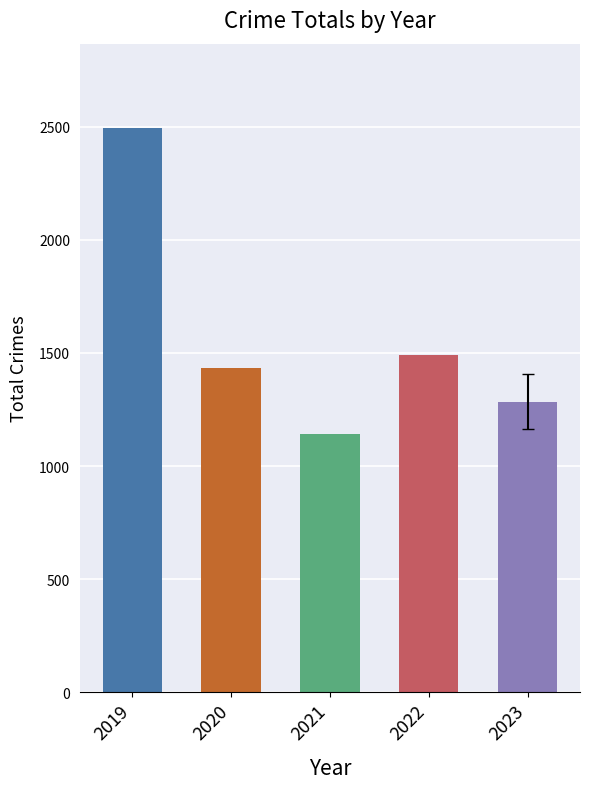

What is the difference between the values at 2019 and 2023?

1208